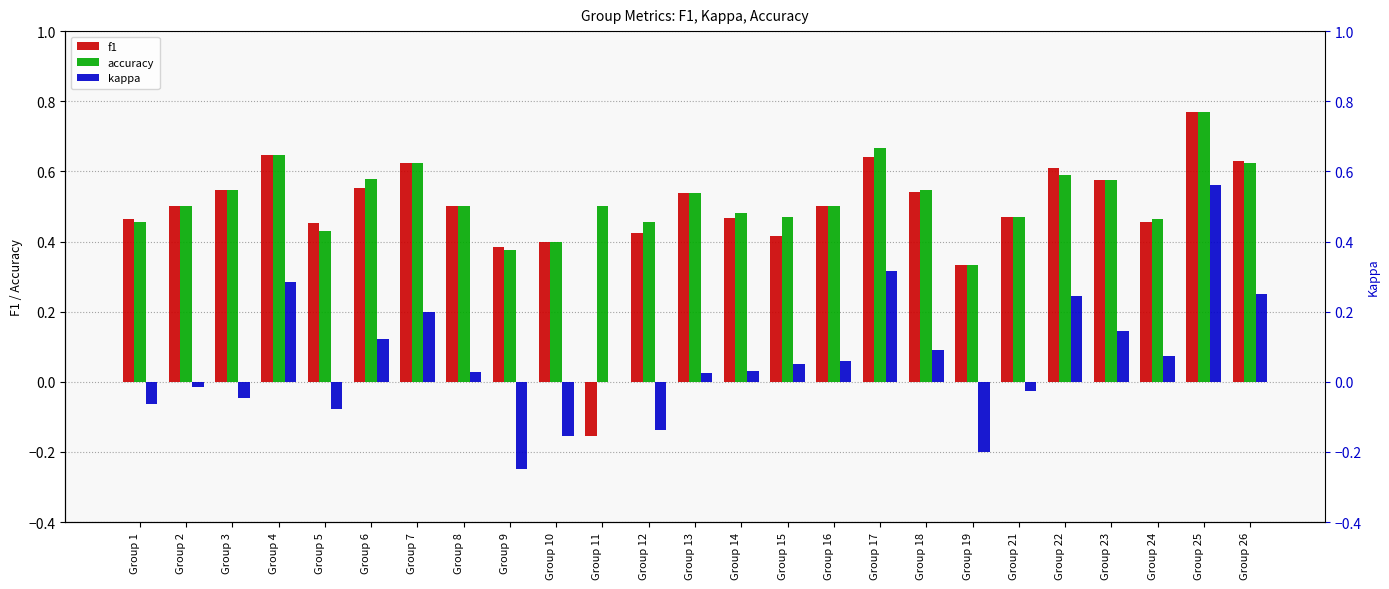

Count the number of categories in the chart.

25